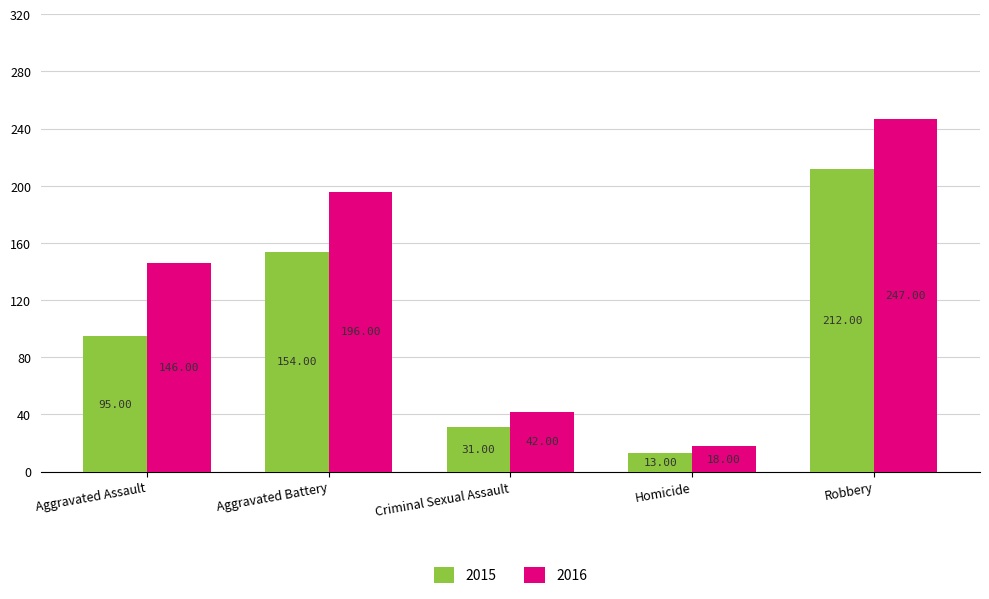

At which label is 2015 closest to 112?

Aggravated Assault